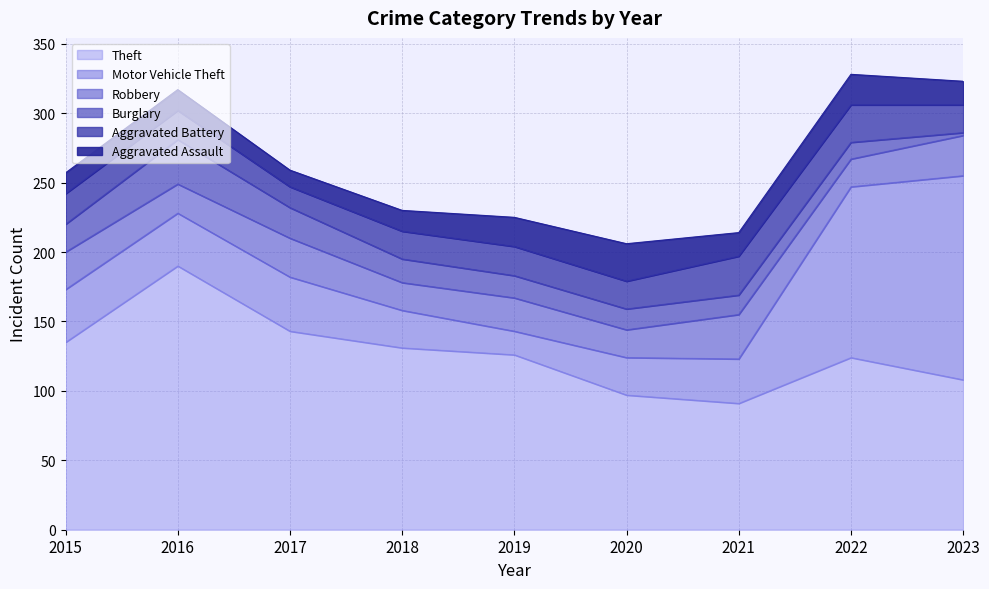

What is the spread (max minus min) of values at 2019?

110